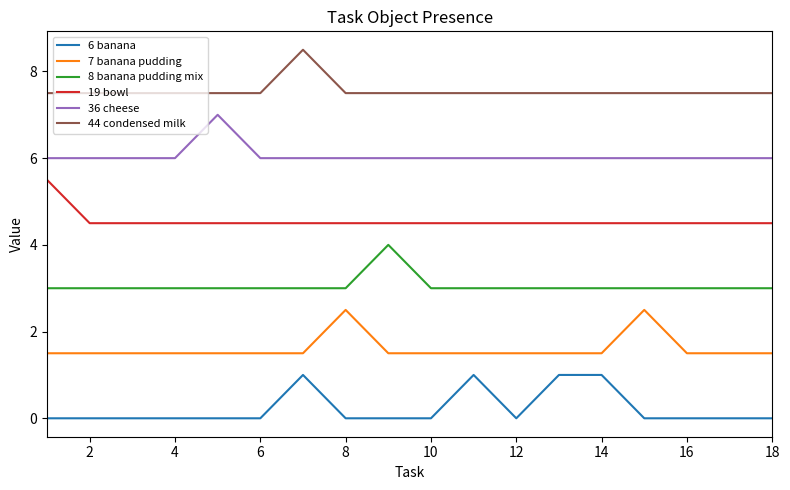

Rank the series by their maximum value, from highest to lowest.

44 condensed milk, 36 cheese, 19 bowl, 8 banana pudding mix, 7 banana pudding, 6 banana